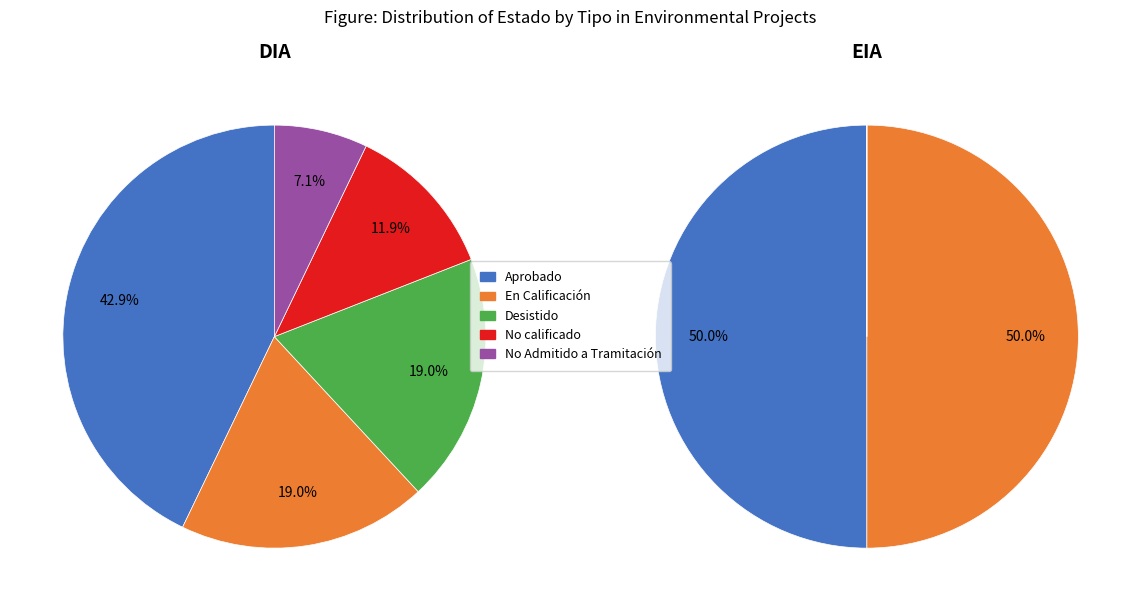

What is the change in value from En Calificación to No Admitido a Tramitación?

-6